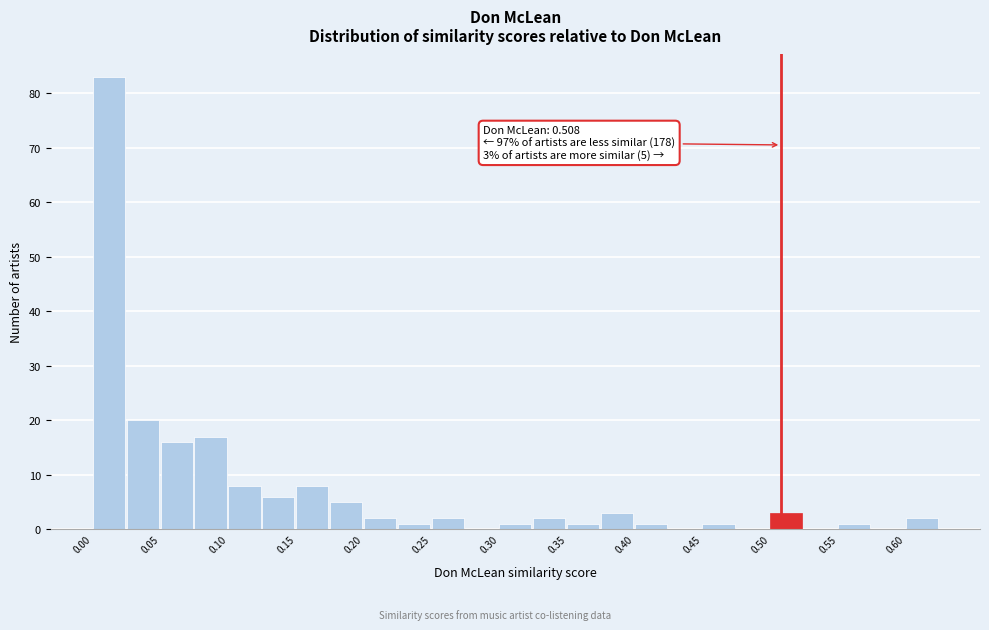

Which range on the x-axis has the tallest bar?

0.000 to 0.025